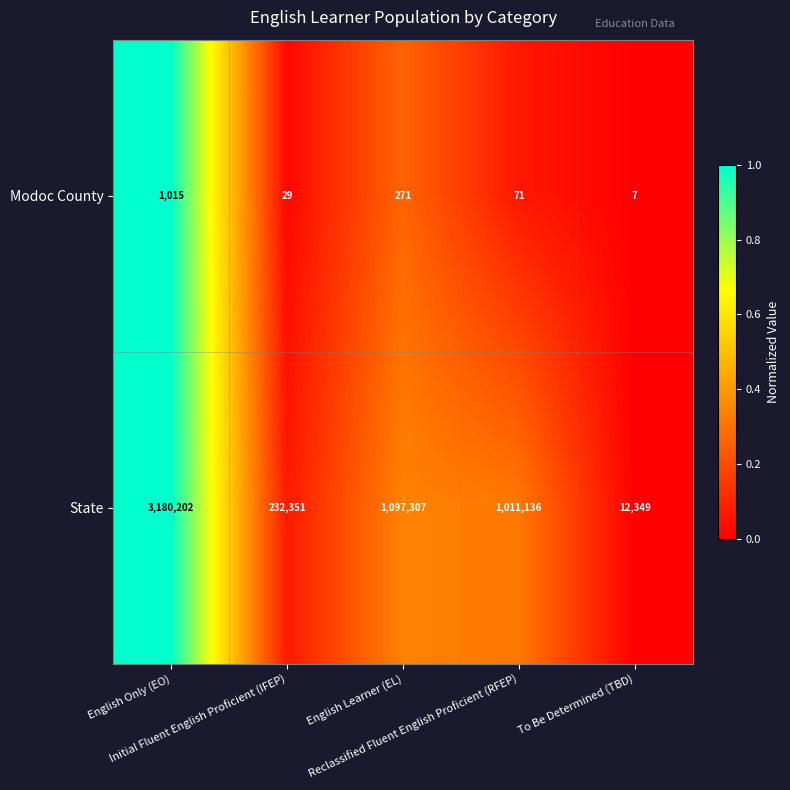

What is the greatest value displayed?

3180202